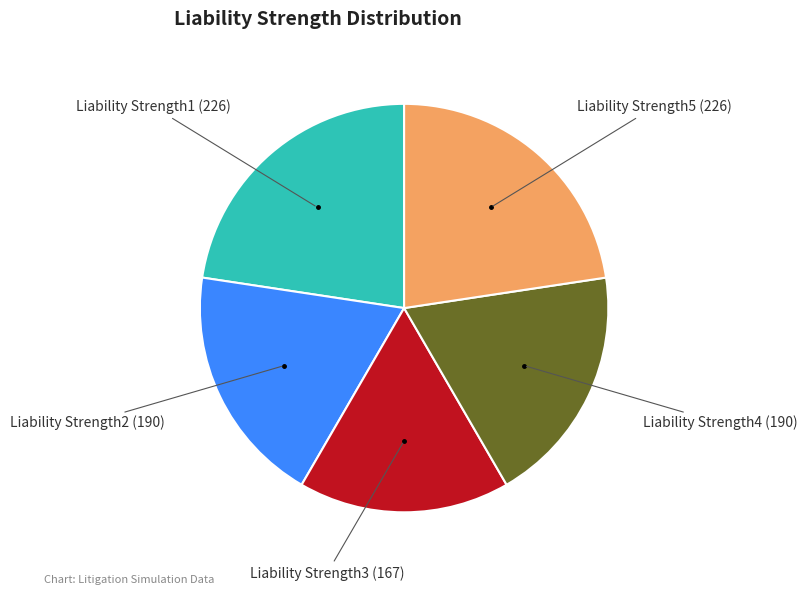

Does any single category account for the majority?

No